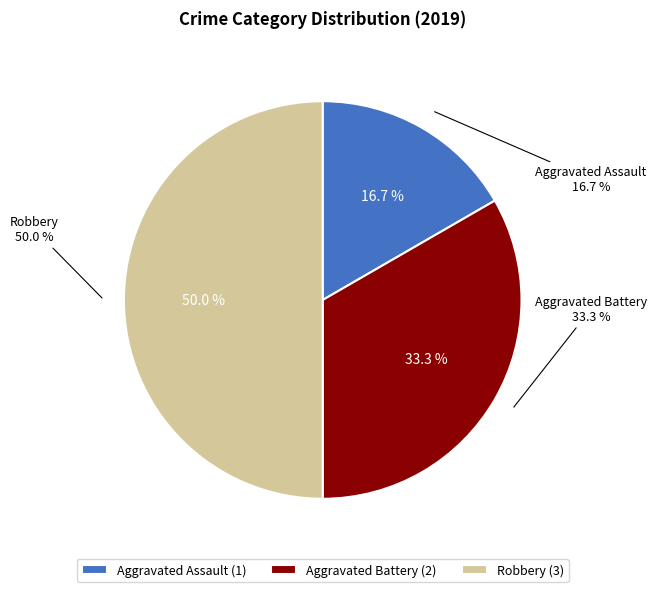

To the nearest percent, what is the average slice percentage?

33%